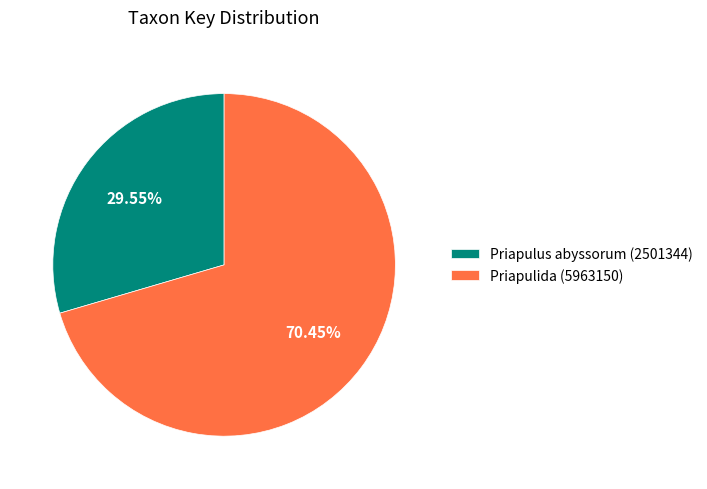

Rank the categories by value from lowest to highest.

Priapulus abyssorum (2501344), Priapulida (5963150)